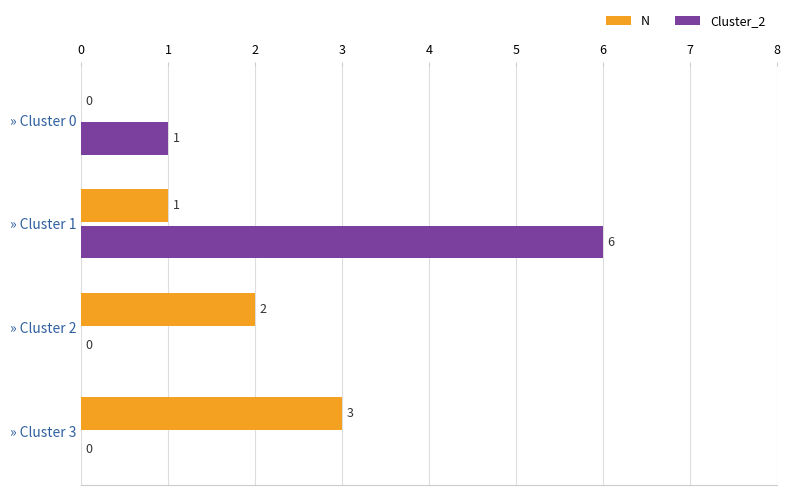

Where is N nearest to the value 1?

» Cluster 1